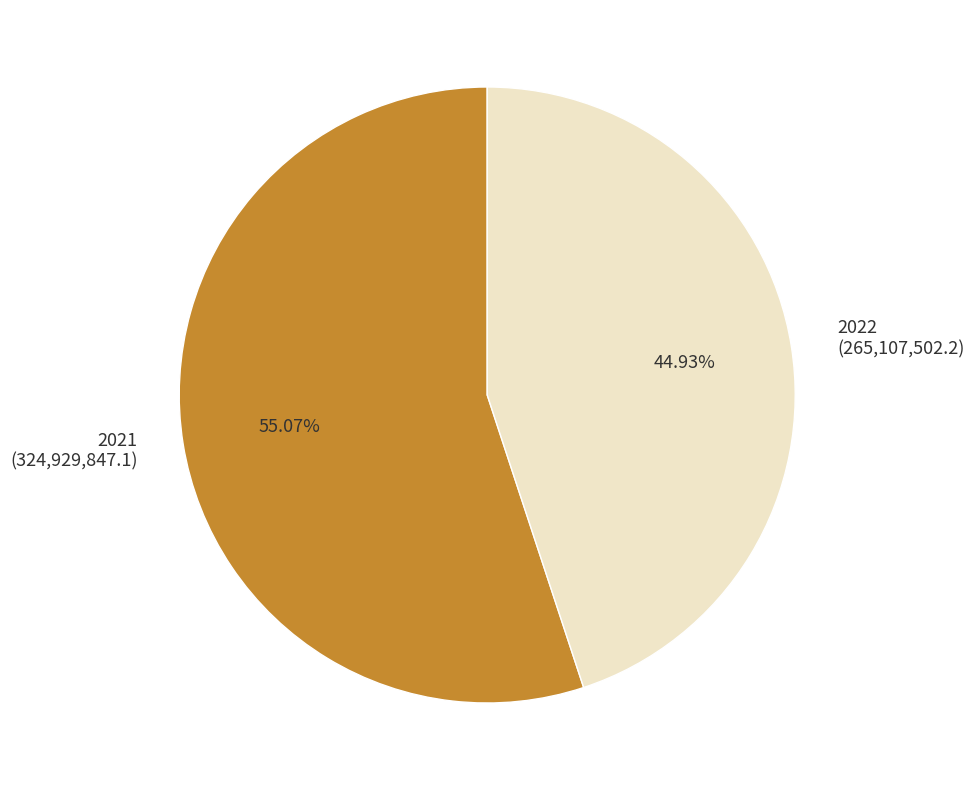

Combined, what portion of the pie is 2021 and 2022?

100.0%